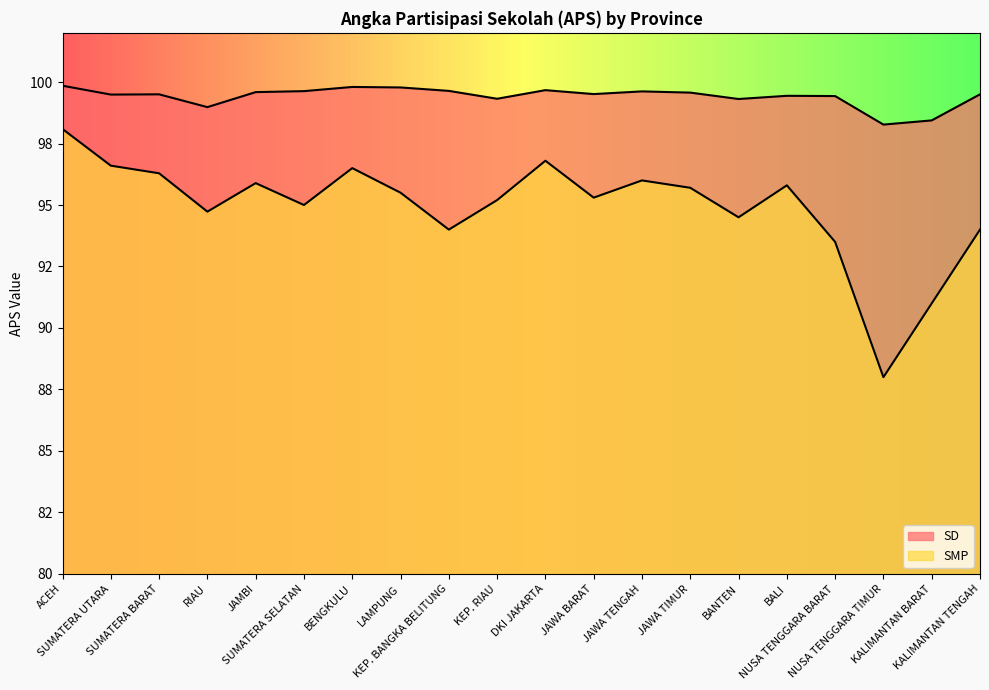

Reading left to right, transcribe all the data shown in this chart.

SD: 99.8	99.5	99.5	99.0	99.6	99.6	99.8	99.8	99.6	99.3	99.7	99.5	99.6	99.6	99.3	99.4	99.4	98.3	98.4	99.5
SMP: 98.1	96.6	96.3	94.7	95.9	95.0	96.5	95.5	94.0	95.2	96.8	95.3	96.0	95.7	94.5	95.8	93.5	88.0	91.0	94.0